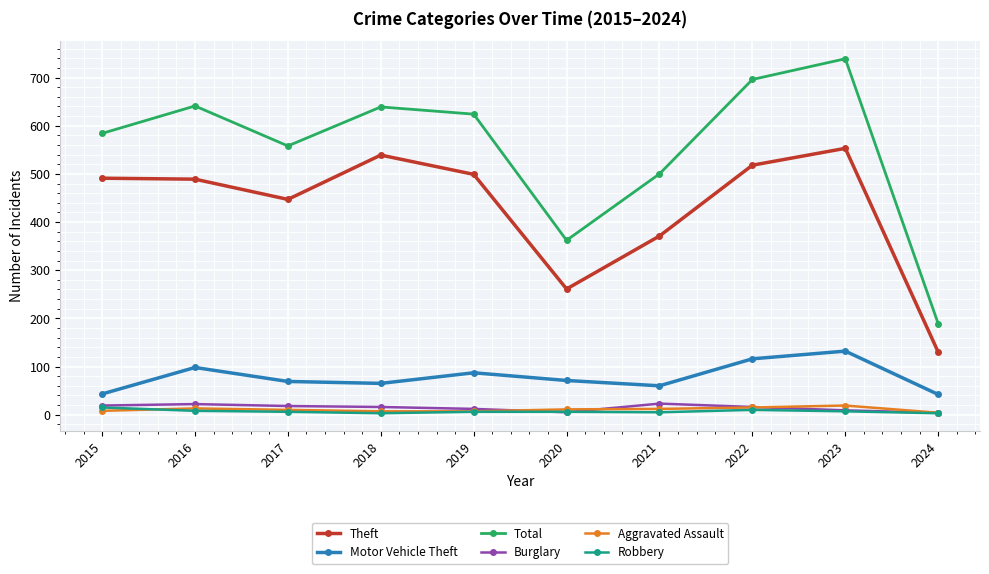

What is the value of the Burglary point at the 3rd from the left?

18